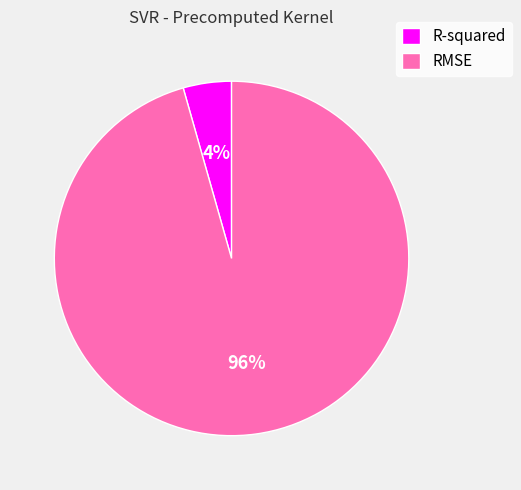

Count the number of slices in the pie.

2